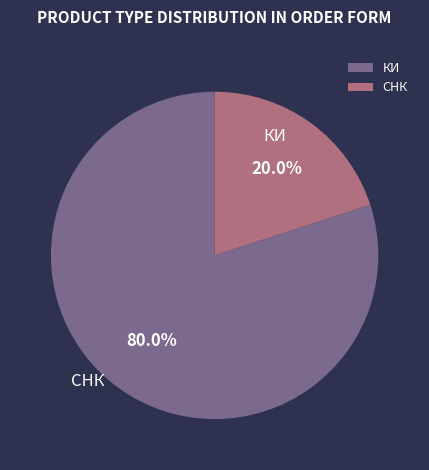

To the nearest percent, what is the difference between the largest and smallest slice percentages?

60%